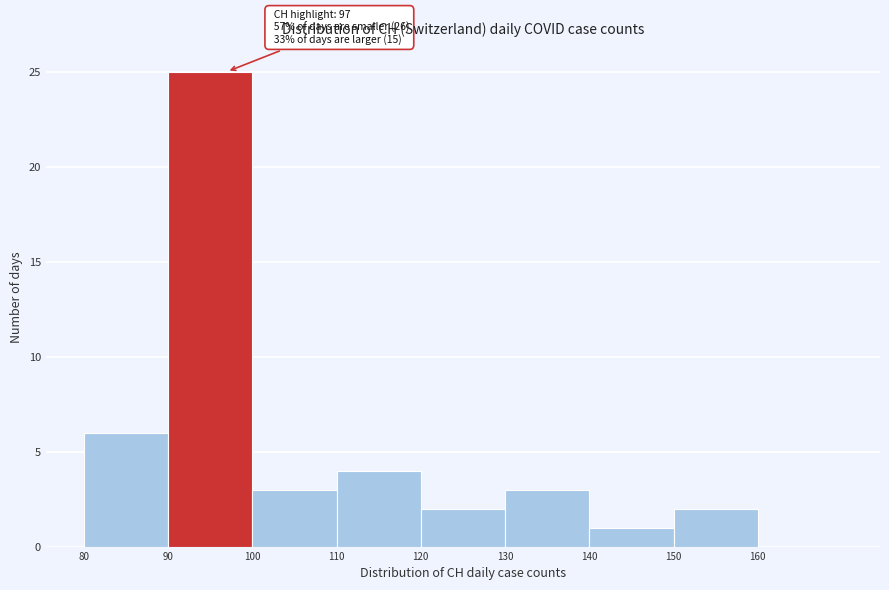

Which range on the x-axis has the tallest bar?

90 to 100